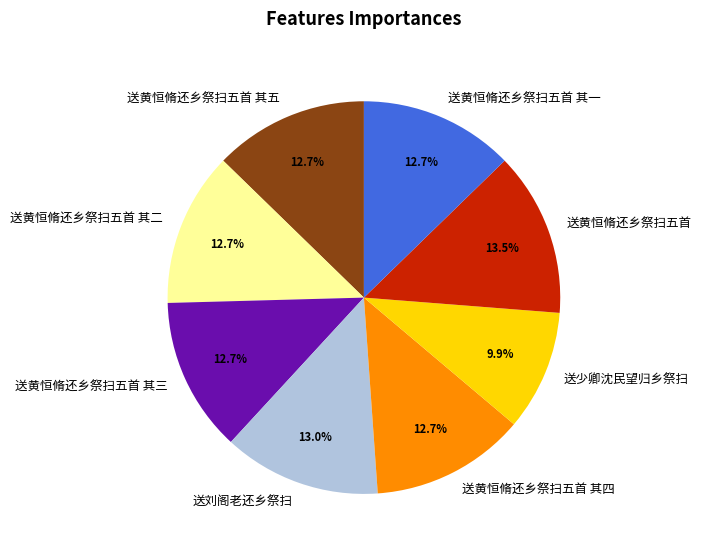

How many slices are in this pie chart?

8